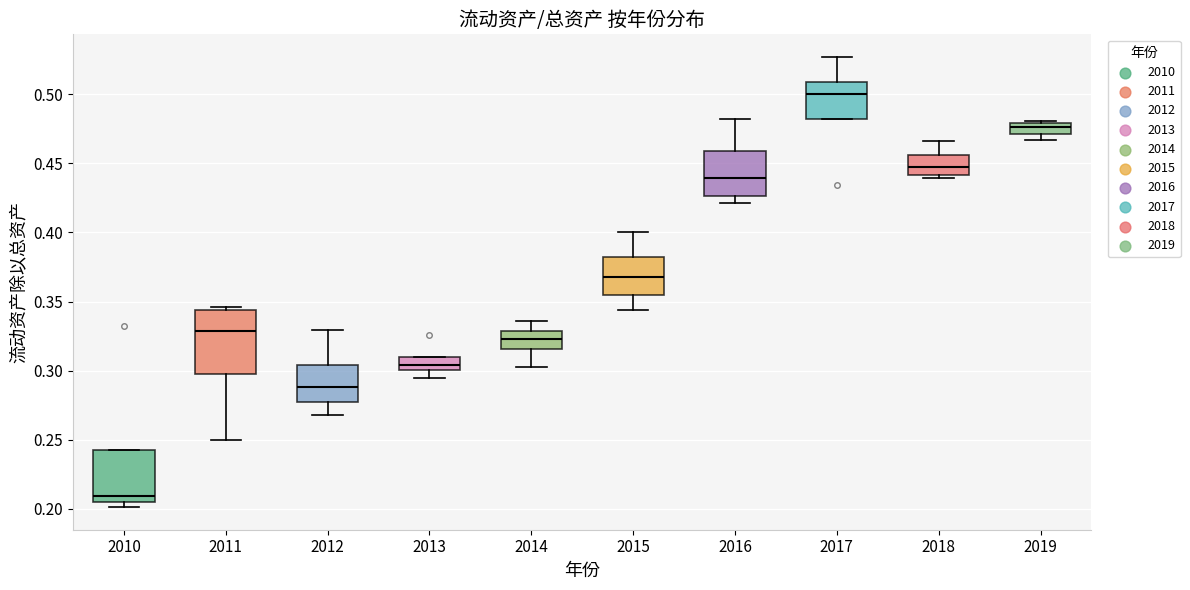

Reading left to right, transcribe this box plot: for each box, give where its median line is, the range the box spans, and where its two whiskers end, as read against the y-axis. The values are not printed on the chart, so give them approximately, as read against the axis.

2010: median 0.210, box 0.205 to 0.245, whiskers 0.200 to 0.245
2011: median 0.330, box 0.300 to 0.345, whiskers 0.250 to 0.345 (just above the box's upper edge)
2012: median 0.290, box 0.275 to 0.305, whiskers 0.270 to 0.330
2013: median 0.305, box 0.300 to 0.310, whiskers 0.295 to 0.310
2014: median 0.325, box 0.315 to 0.330, whiskers 0.305 to 0.335
2015: median 0.370, box 0.355 to 0.380, whiskers 0.345 to 0.400
2016: median 0.440, box 0.425 to 0.460, whiskers 0.420 to 0.480
2017: median 0.500, box 0.480 to 0.510, whiskers 0.480 to 0.525
2018: median 0.445, box 0.440 to 0.455, whiskers 0.440 (just below the box's lower edge) to 0.465
2019: median 0.475, box 0.470 to 0.480, whiskers 0.465 to 0.480